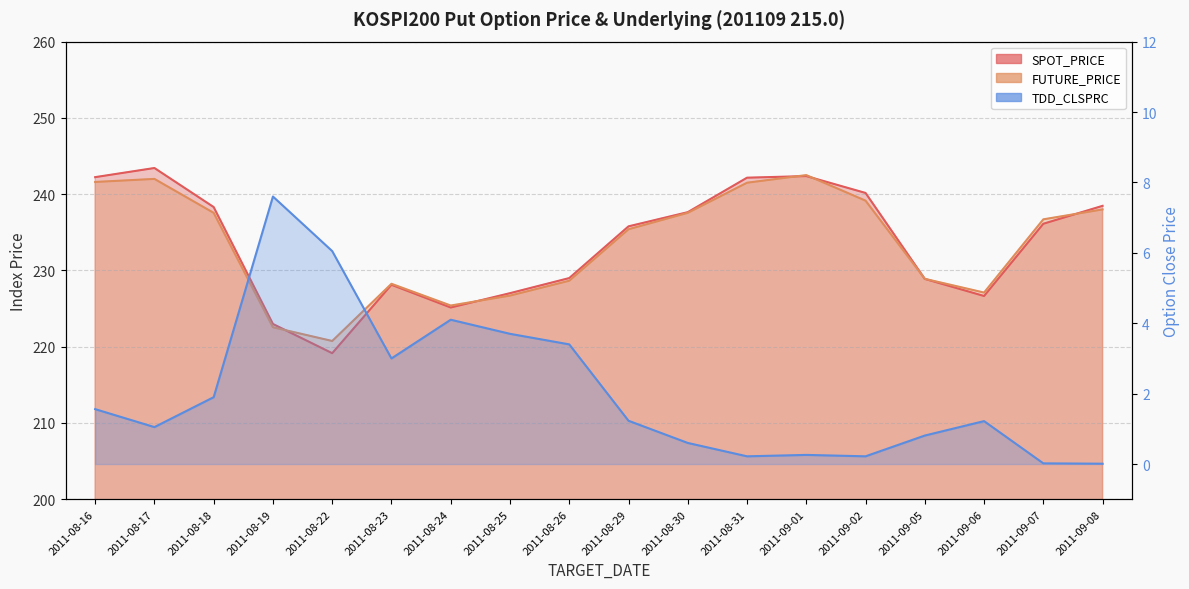

Does the chart display data point markers on the line(s)?

No